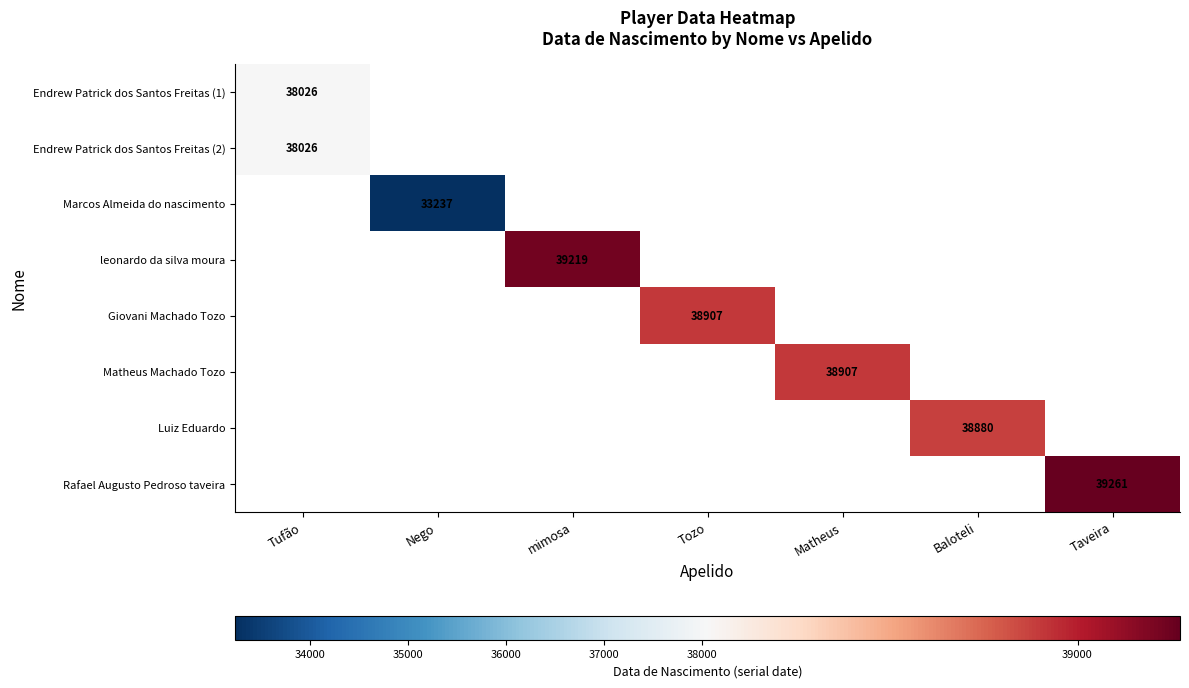

What is the greatest value displayed?

39261.0